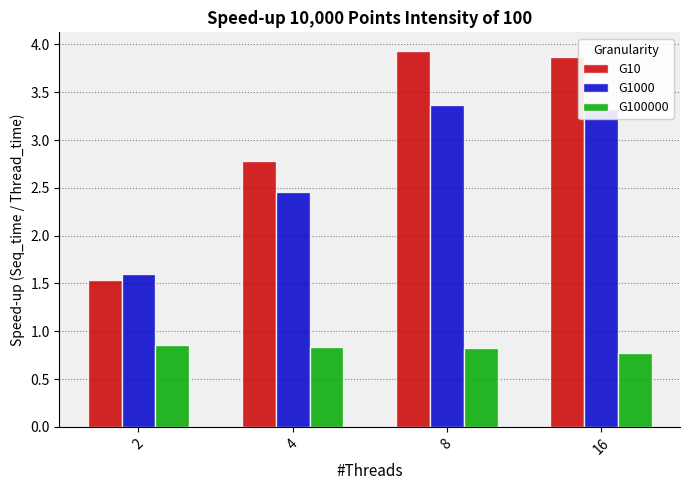

How many data points in G1000 are less than 3?

2